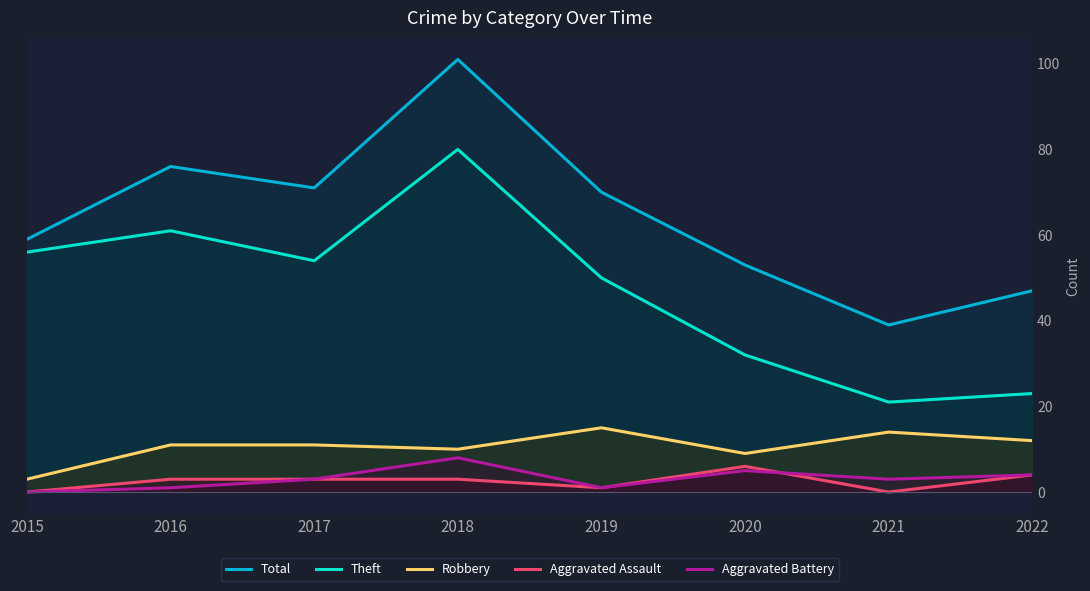

Which series changed the most between 2015 and 2016?

Total